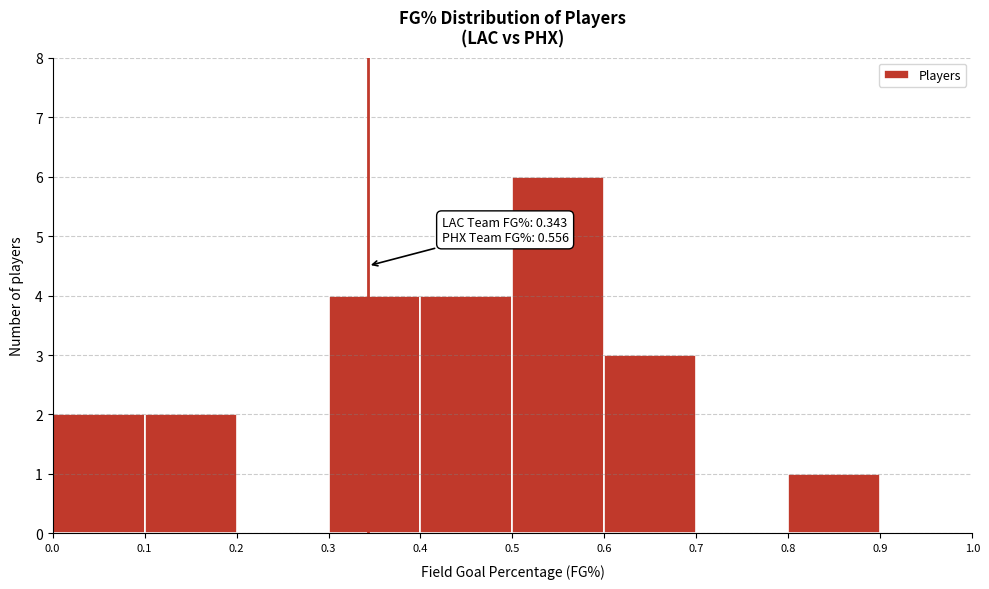

Over which range of the x-axis is the bar tallest?

0.5 to 0.6